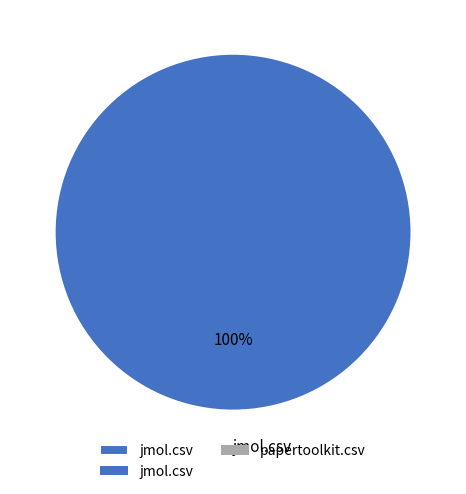

Count the number of slices in the pie.

1